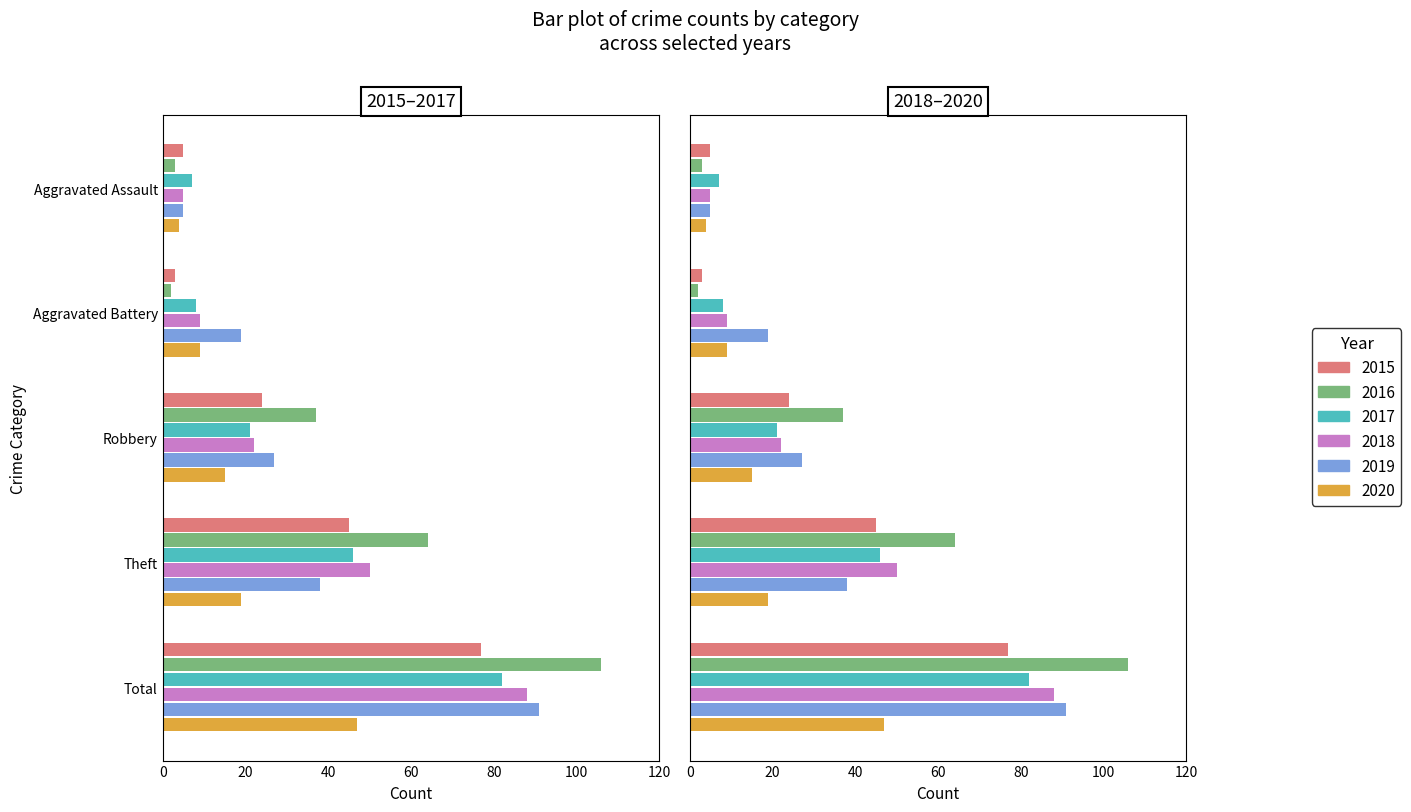

At which category does the chart reach its peak across all series?

Total